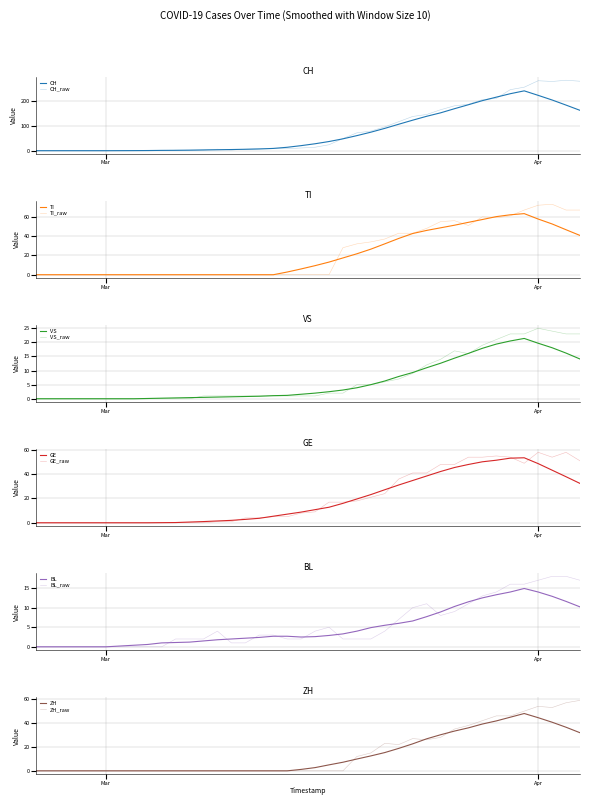

Does the chart display data point markers on the line(s)?

No